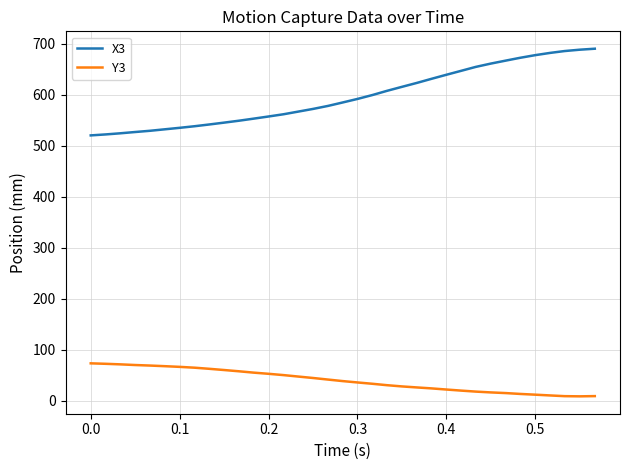

What is the average value of the X3 series?

596.0